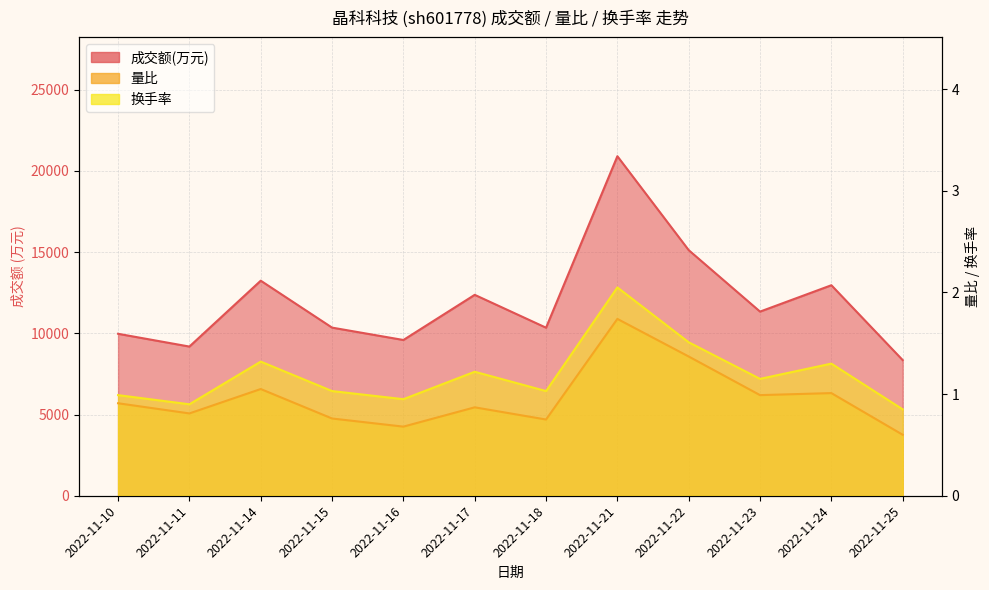

Reading right to left, extract all data points from this chart.

成交额(万元): 2022-11-25=8349.0	2022-11-24=12959.0	2022-11-23=11336.0	2022-11-22=15119.0	2022-11-21=20901.0	2022-11-18=10345.0	2022-11-17=12368.0	2022-11-16=9588.0	2022-11-15=10350.0	2022-11-14=13239.0	2022-11-11=9184.0	2022-11-10=9970.0
量比: 2022-11-25=0.6	2022-11-24=1.0	2022-11-23=1.0	2022-11-22=1.4	2022-11-21=1.7	2022-11-18=0.8	2022-11-17=0.9	2022-11-16=0.7	2022-11-15=0.8	2022-11-14=1.1	2022-11-11=0.8	2022-11-10=0.9
换手率: 2022-11-25=0.8	2022-11-24=1.3	2022-11-23=1.1	2022-11-22=1.5	2022-11-21=2.0	2022-11-18=1.0	2022-11-17=1.2	2022-11-16=0.9	2022-11-15=1.0	2022-11-14=1.3	2022-11-11=0.9	2022-11-10=1.0